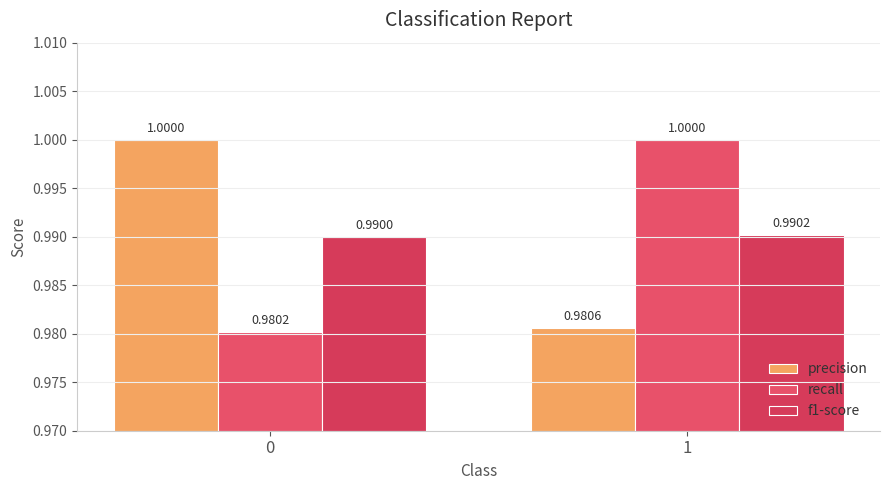

Count the number of categories in the chart.

2